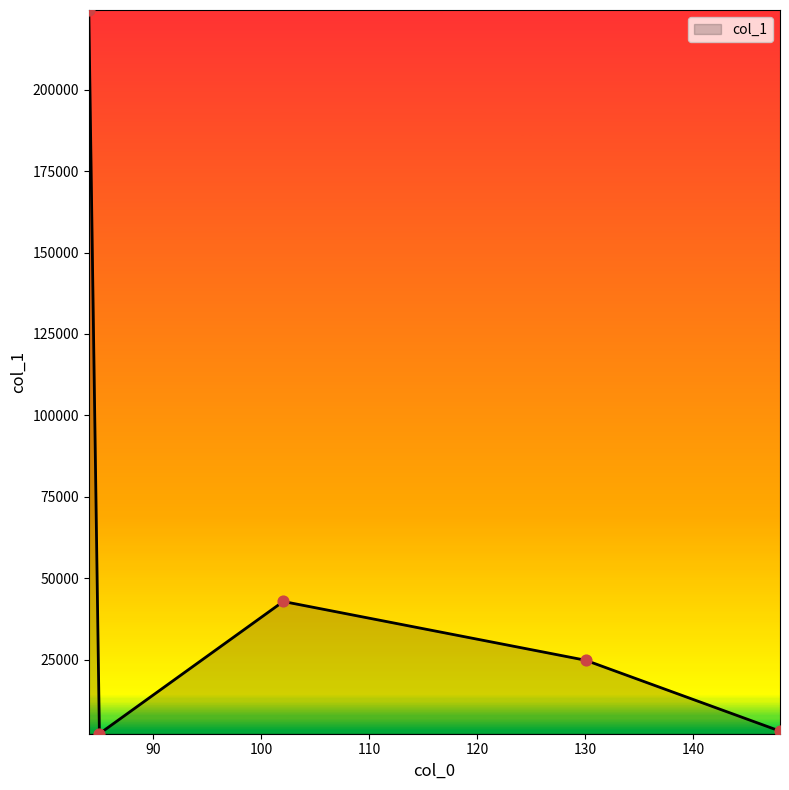

True or false: the data has more than 1 interior local peaks.

False